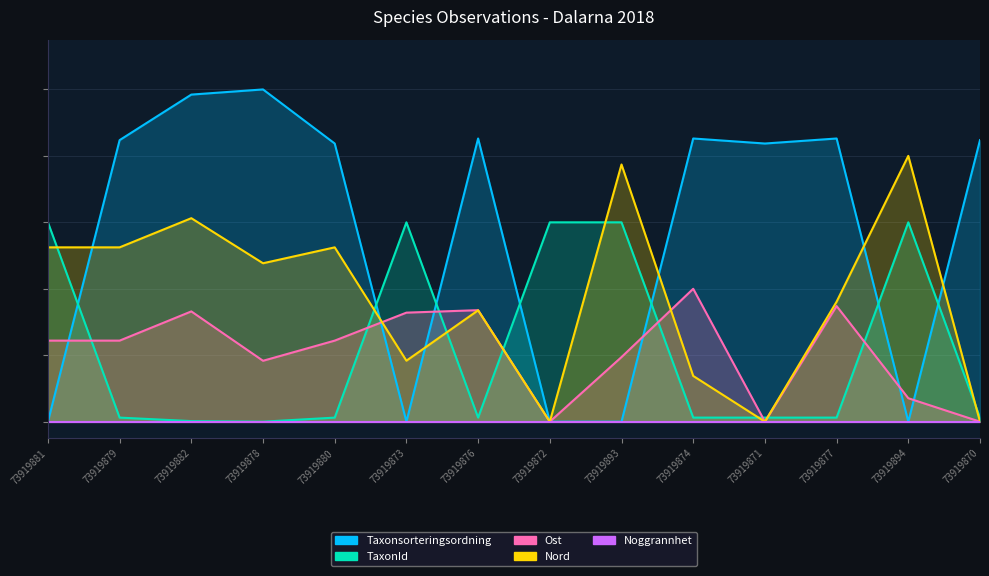

True or false: TaxonId has a value of 0.6 at 73919894.

True